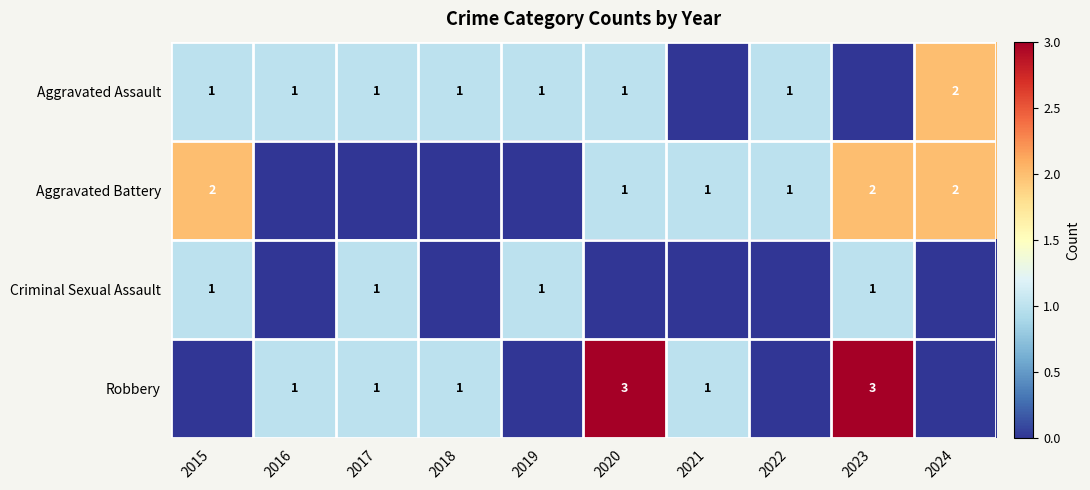

How many series are shown in this chart?

4